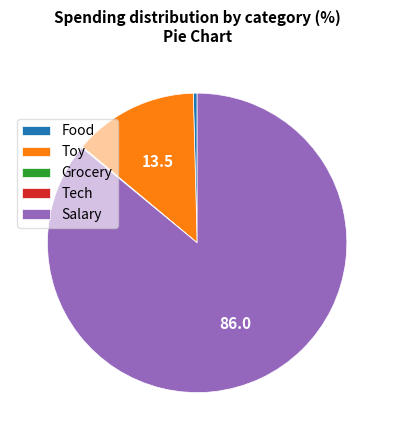

Is there a majority slice in this chart?

Yes